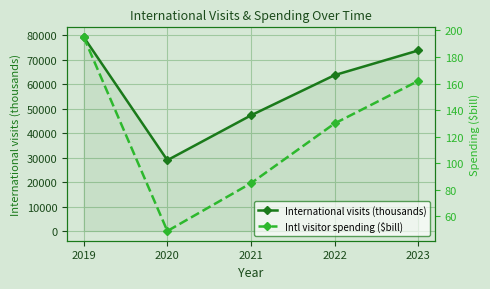

Is this an area chart (filled region under the line)?

No